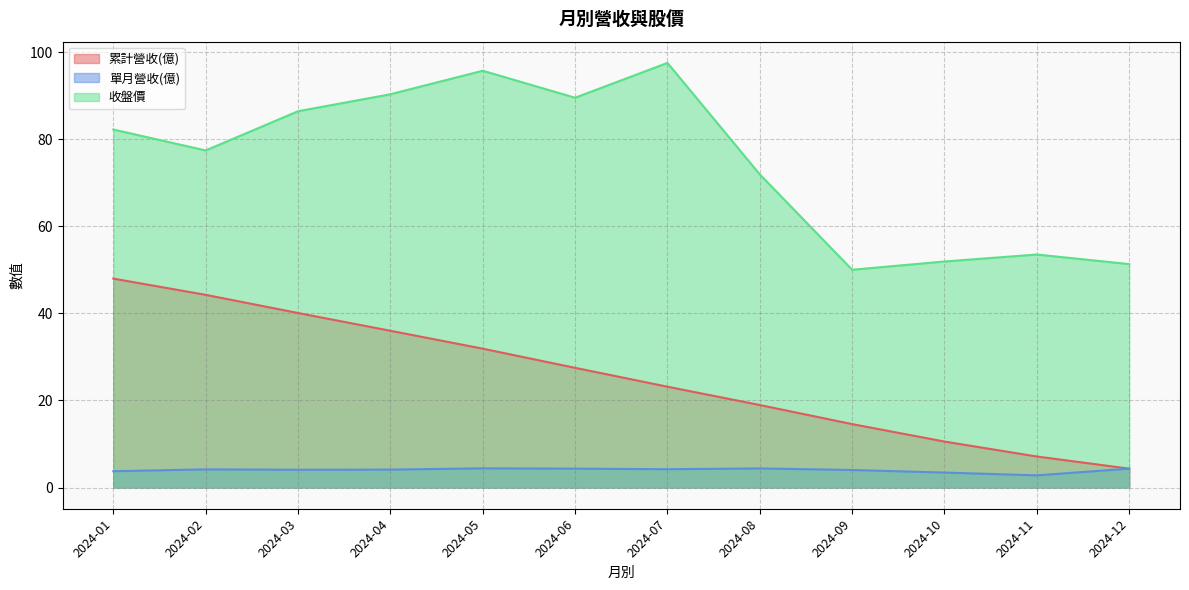

At which category is the sum across all series the highest?

2024-01